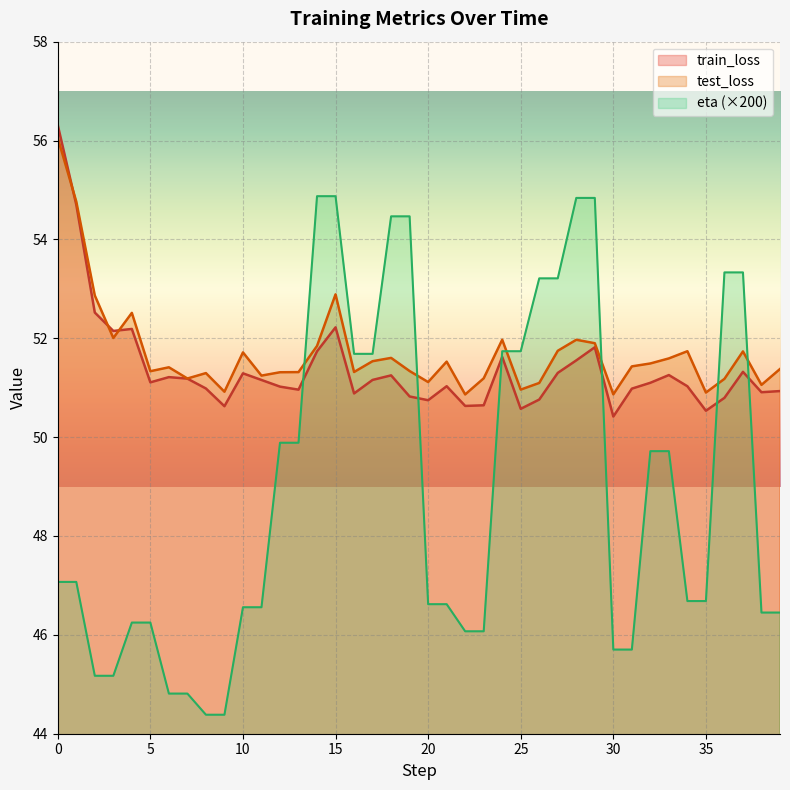

What is the difference between the second highest and minimum values in the test_loss series?

3.9